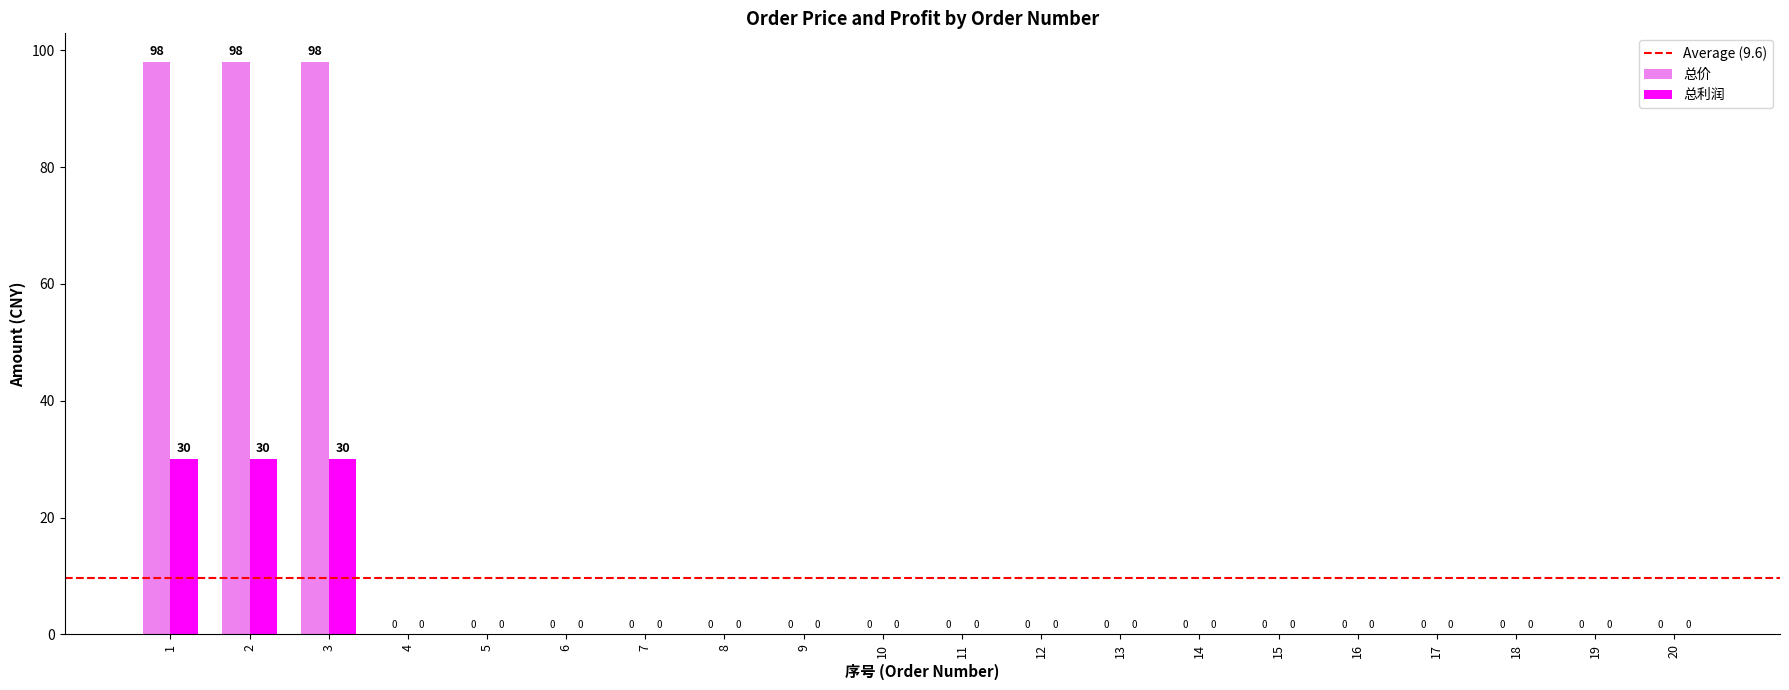

What is the maximum value shown in the chart?

98